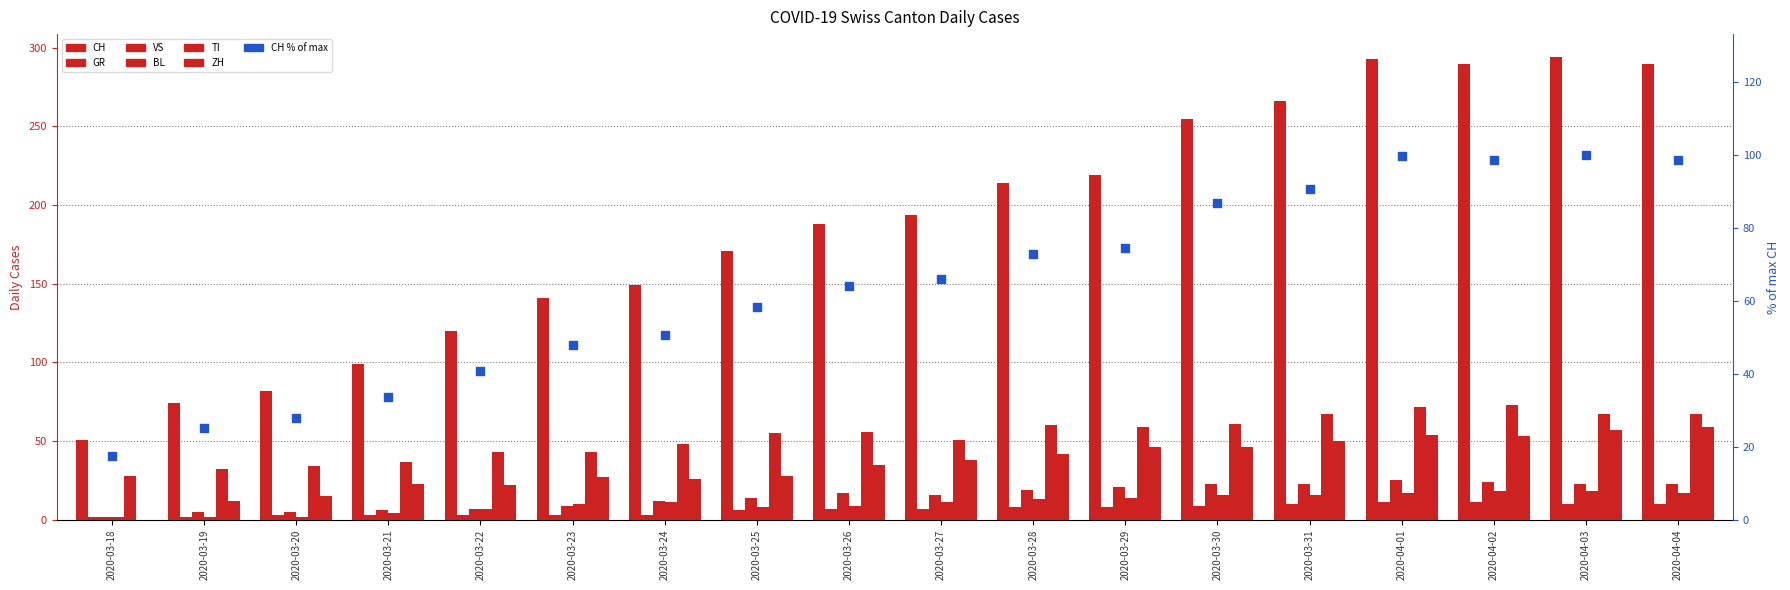

At how many categories does at least one series exceed 99?

14